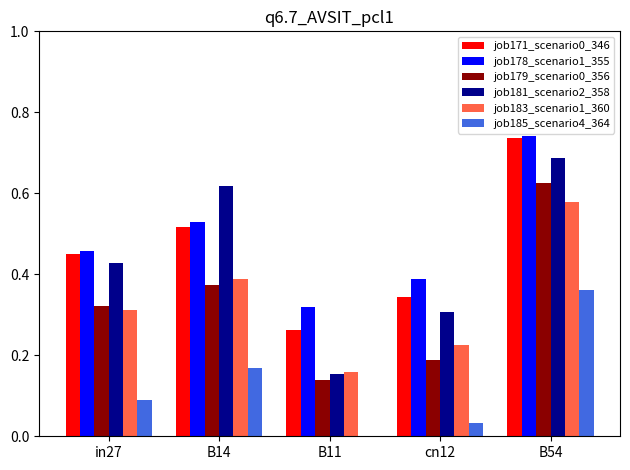

True or false: job179_scenario0_356 has a value of 0.1 at cn12.

False